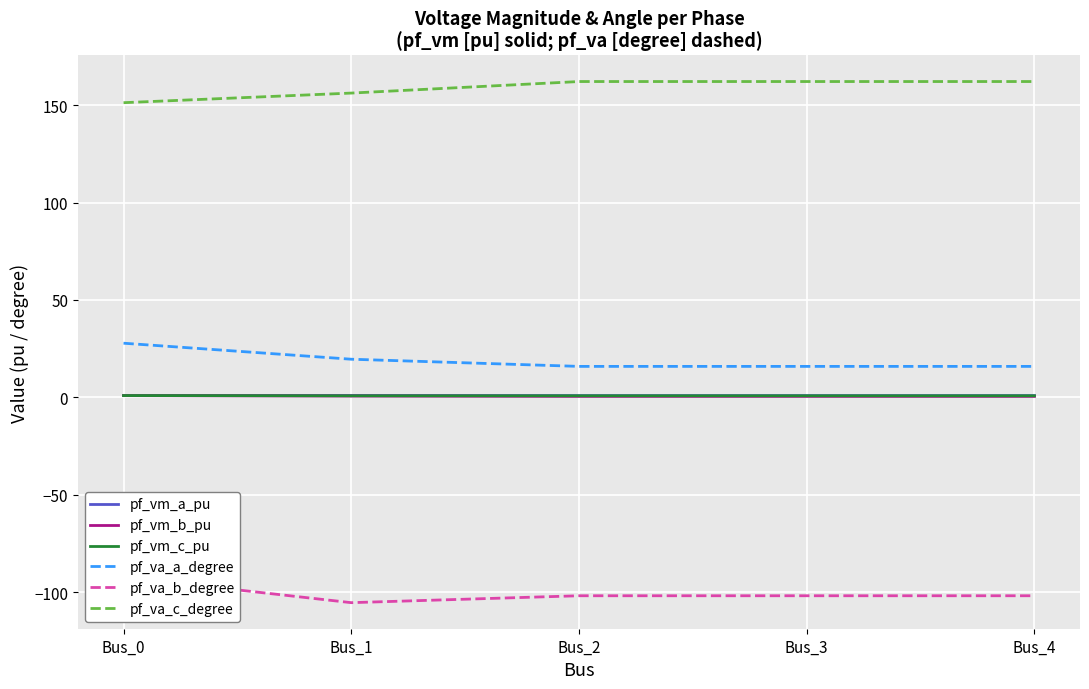

What is the minimum value shown in the chart?

-105.3